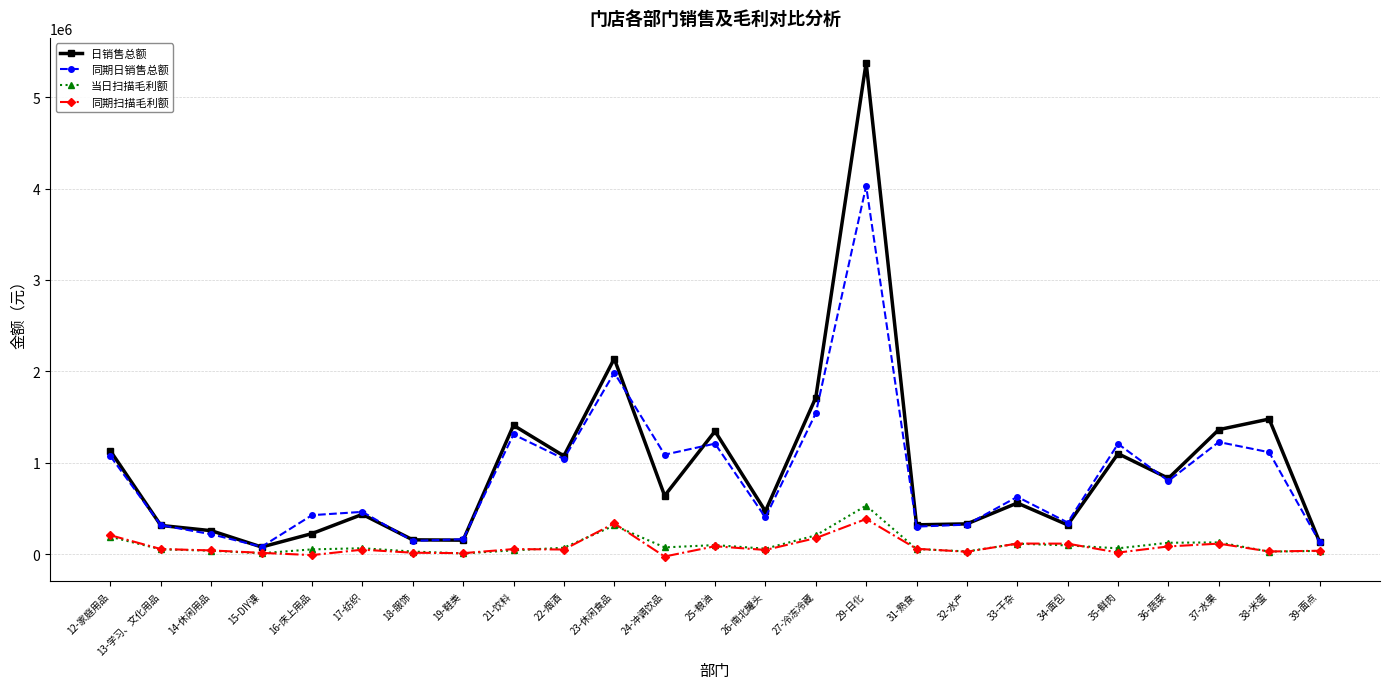

What is the difference between the maximum and minimum values in the 同期日销售总额 series?

3947593.8